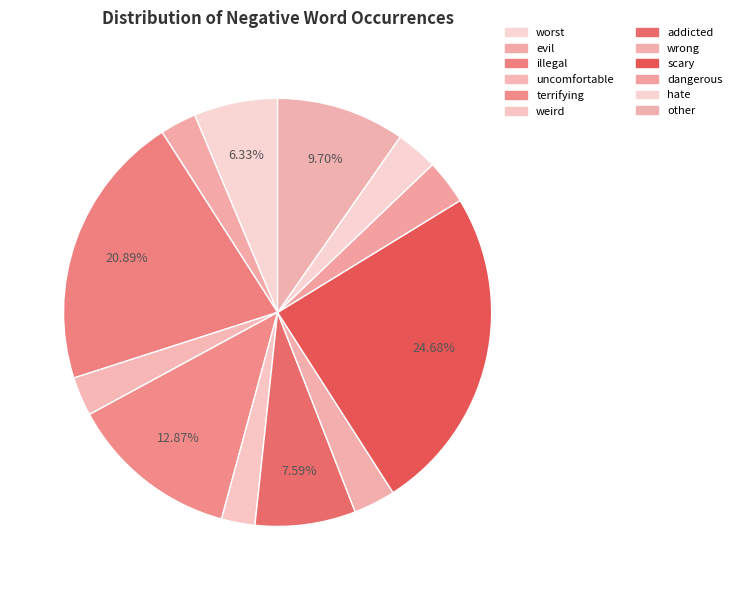

To the nearest percent, what percentage of the pie is evil?

3%